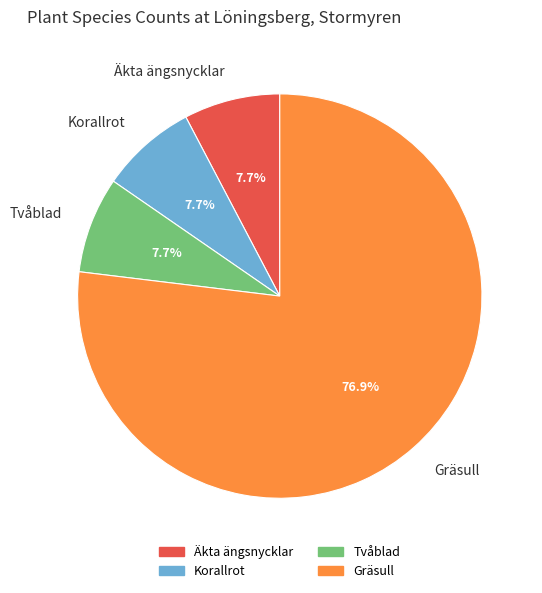

To the nearest percent, what percentage of the pie is Äkta ängsnycklar?

8%